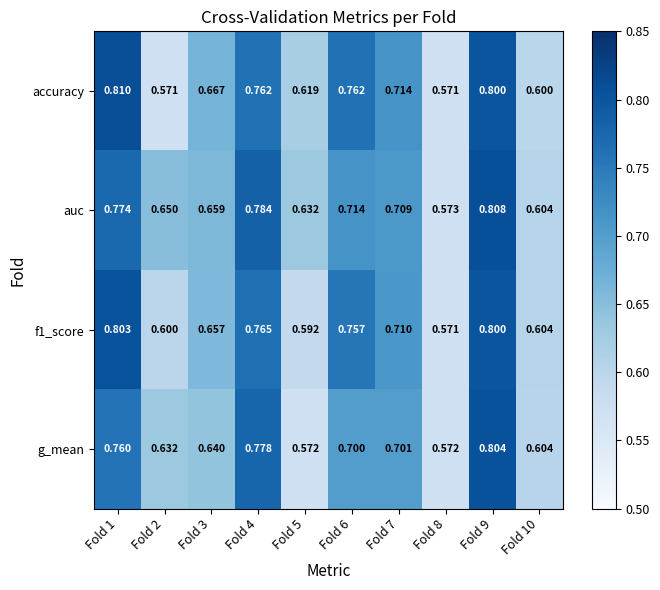

Which series changed the most between Fold 2 and Fold 7?

accuracy